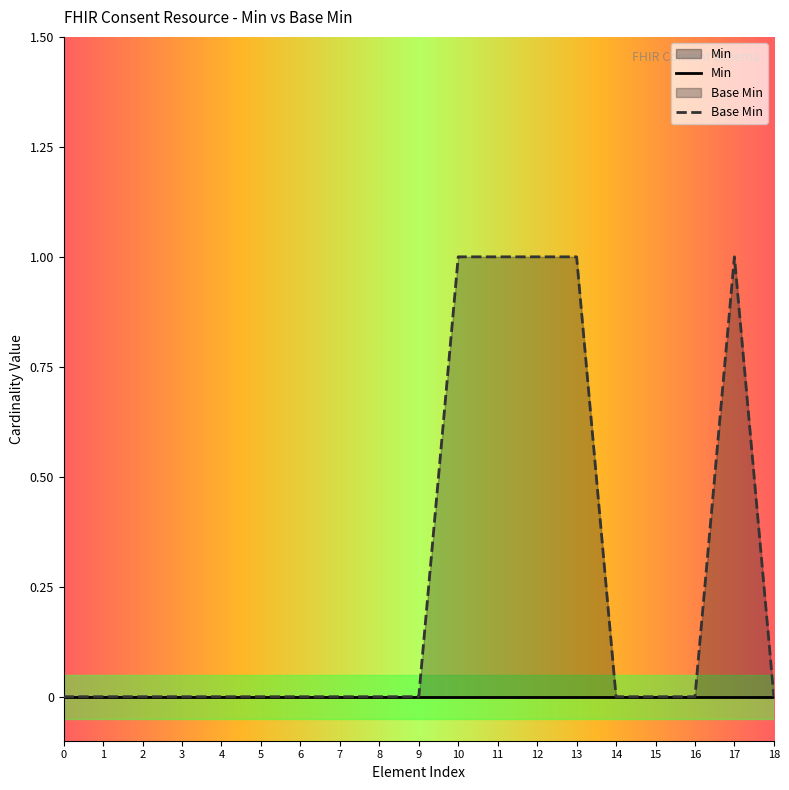

Count the number of categories in the chart.

19